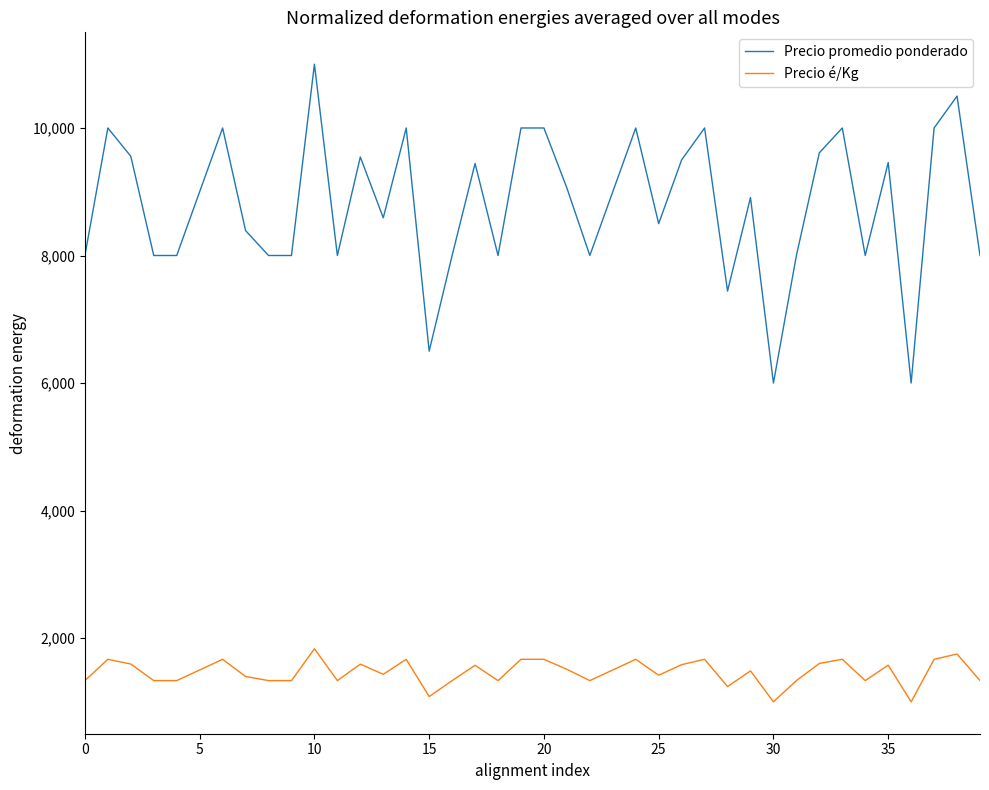

What is the difference between the maximum and minimum values in the Precio é/Kg series?

833